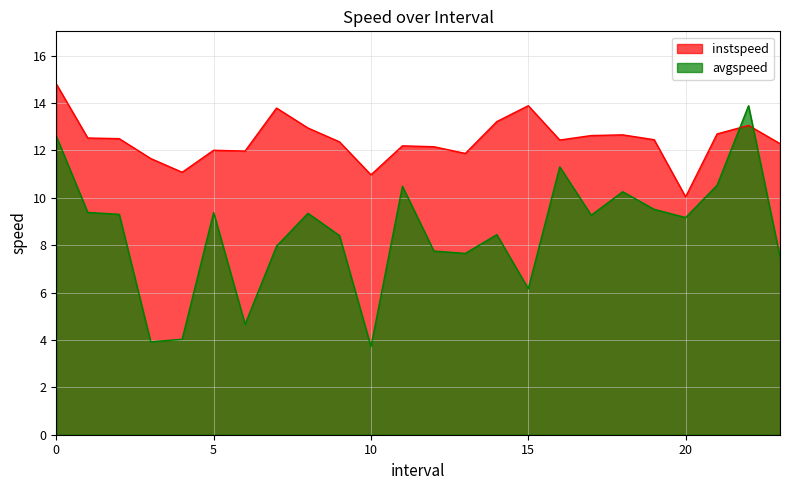

What is the sum of all avgspeed values?

204.7